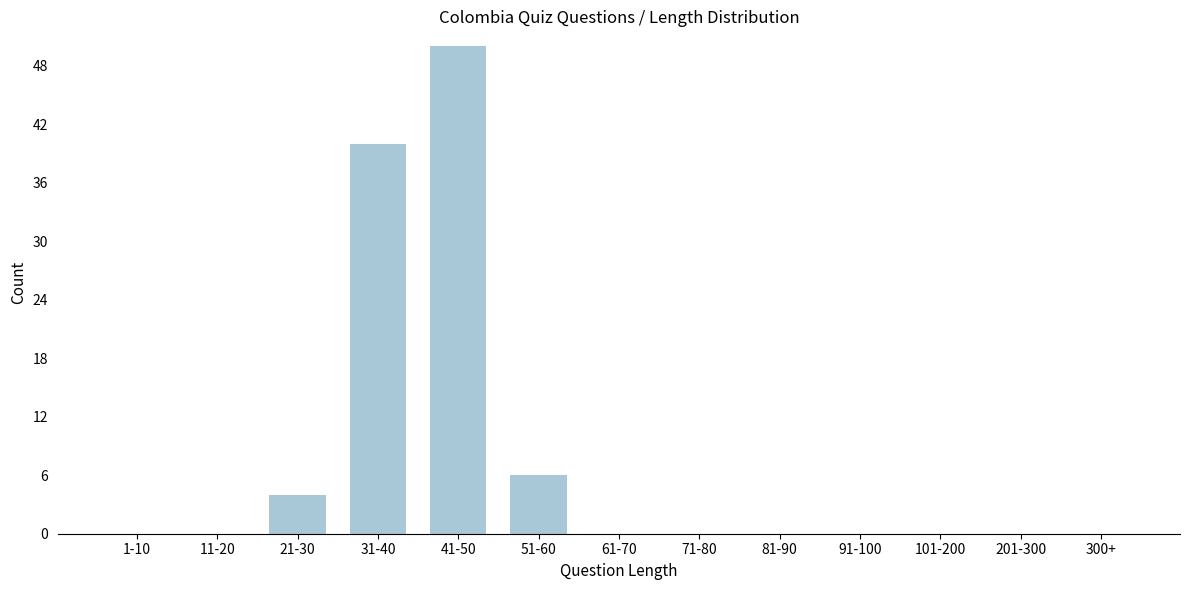

Reading left to right, transcribe all the data shown in this chart.

1-10=0	11-20=0	21-30=4	31-40=40	41-50=50	51-60=6	61-70=0	71-80=0	81-90=0	91-100=0	101-200=0	201-300=0	300+=0